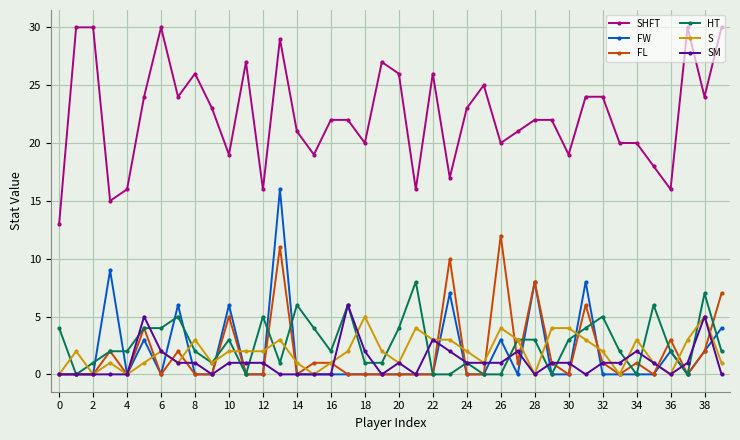

How many distinct data groups are displayed?

6